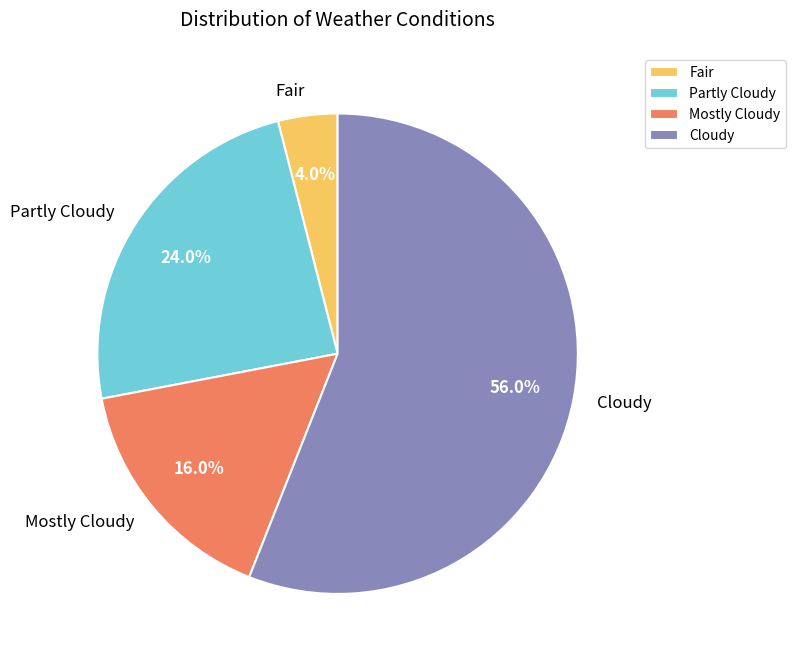

Does Mostly Cloudy represent more than half of the total?

No